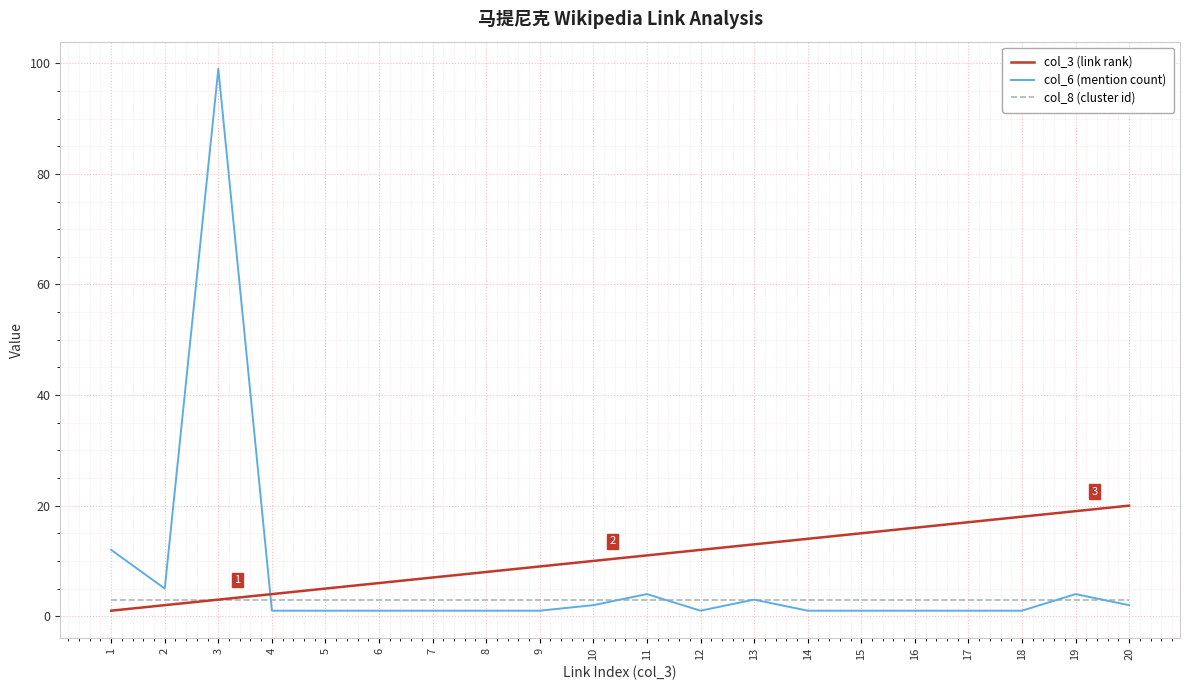

What is the sum of all col_3 (link rank) values?

210